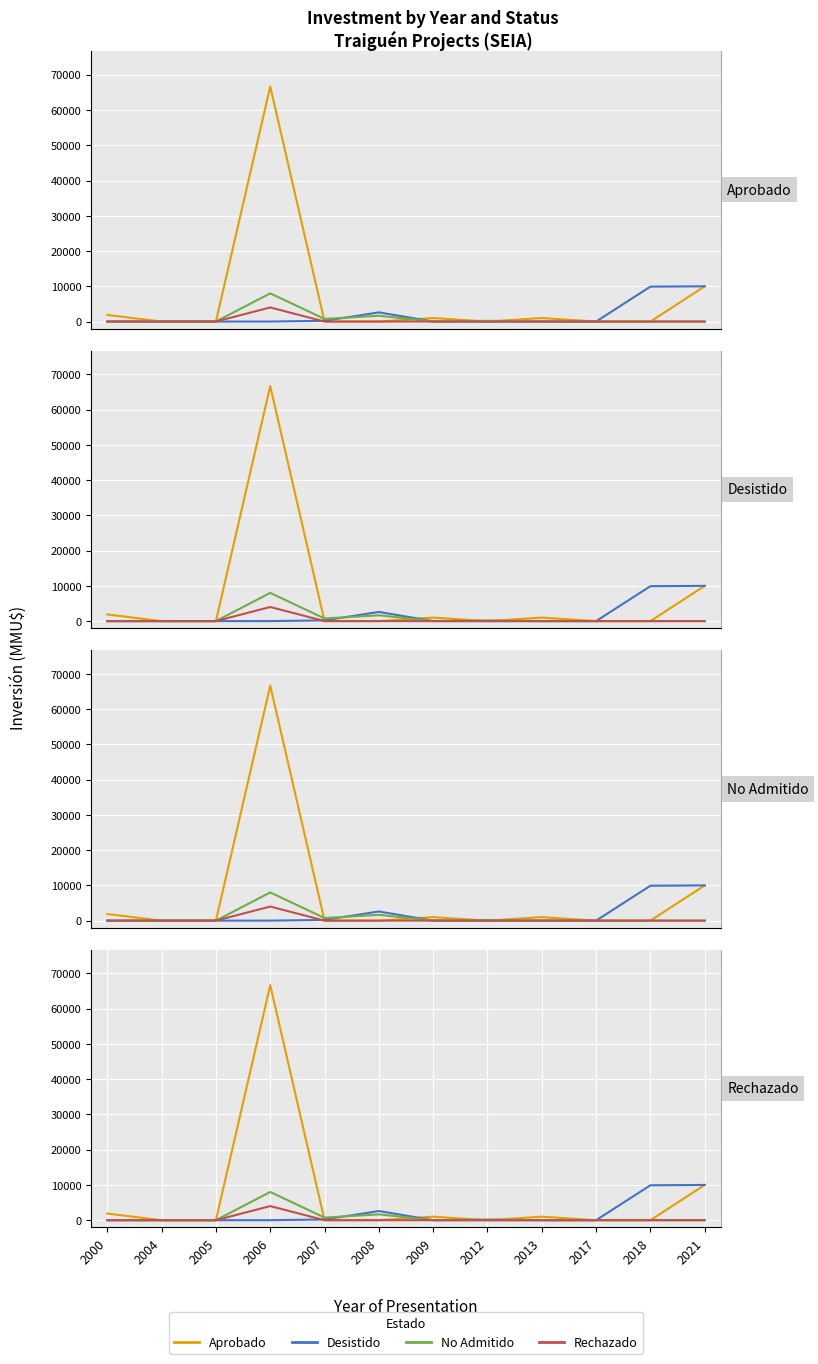

What is the total value across all series at 2009?

1022